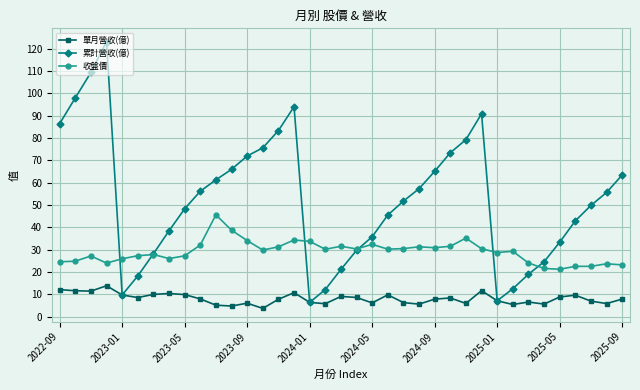

List the series in order of their peak value, lowest first.

單月營收(億), 收盤價, 累計營收(億)